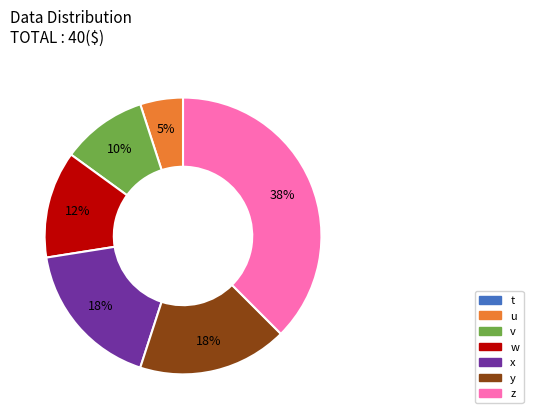

What is the change in value from x to z?

+8